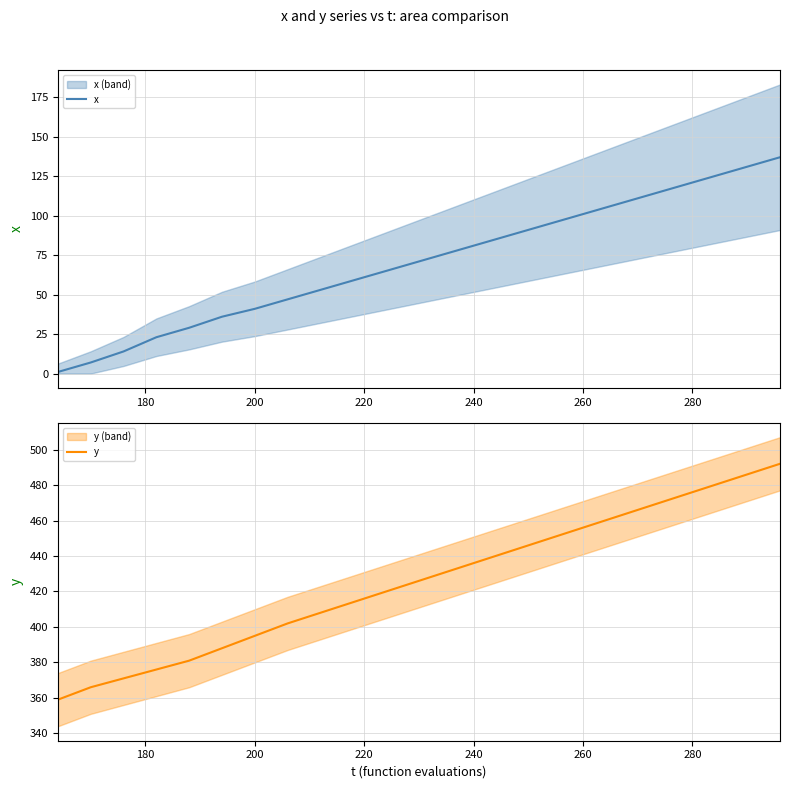

What is the value of the x point at the 19th from the left?

113